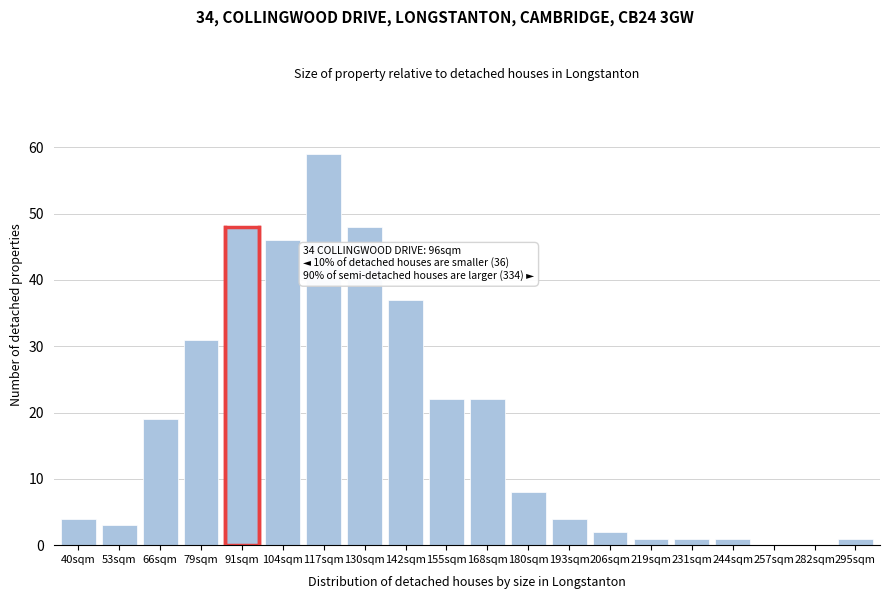

Reading right to left, extract all data points from this chart.

295sqm=1	282sqm=0	257sqm=0	244sqm=1	231sqm=1	219sqm=1	206sqm=2	193sqm=4	180sqm=8	168sqm=22	155sqm=22	142sqm=37	130sqm=48	117sqm=59	104sqm=46	91sqm=48	79sqm=31	66sqm=19	53sqm=3	40sqm=4